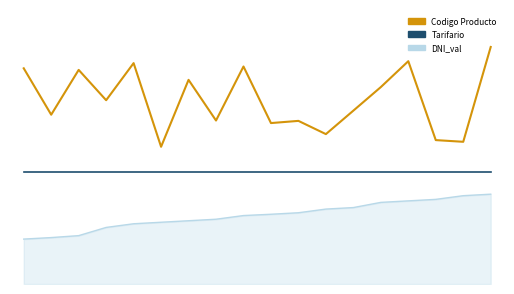

Reading right to left, what are all the values shown in this chart?

Tarifario: 0.5	0.5	0.5	0.5	0.5	0.5	0.5	0.5	0.5	0.5	0.5	0.5	0.5	0.5	0.5	0.5	0.5	0.5
Codigo Producto: 1.0	0.6	0.6	0.9	0.8	0.7	0.6	0.7	0.6	0.9	0.7	0.8	0.6	0.9	0.7	0.9	0.7	0.9
DNI_val: 0.4	0.4	0.3	0.3	0.3	0.3	0.3	0.3	0.3	0.3	0.3	0.3	0.2	0.2	0.2	0.2	0.2	0.2